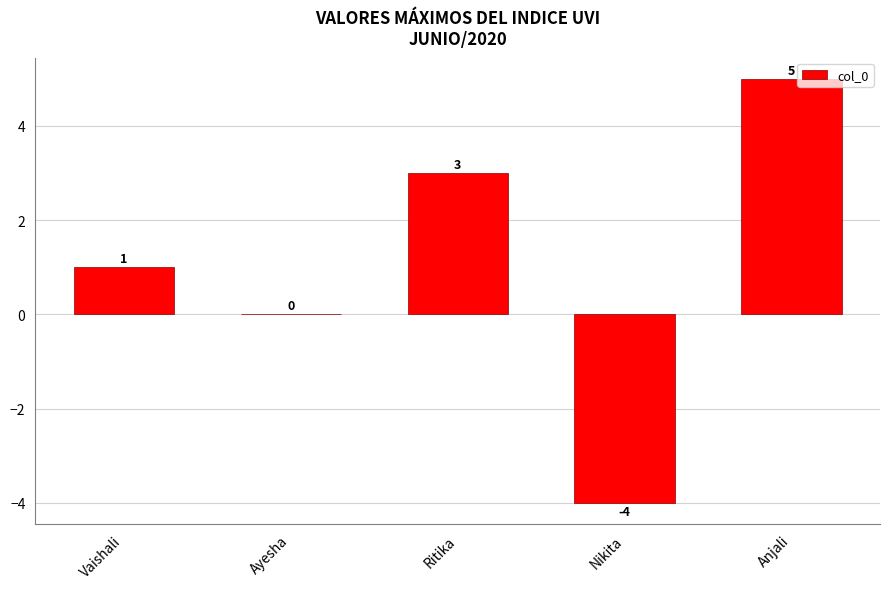

What is the greatest value displayed?

5